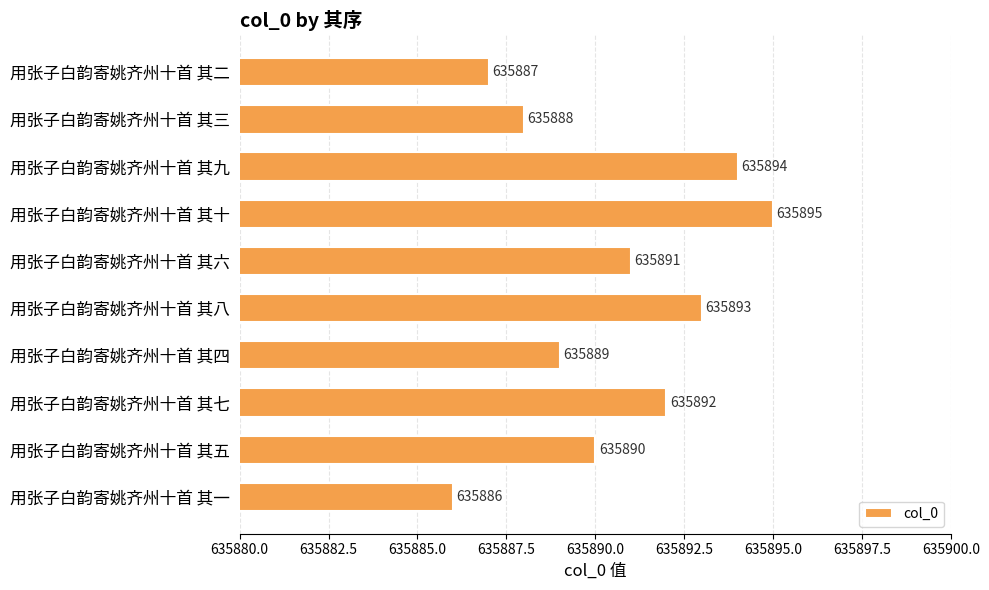

How many distinct data groups are displayed?

1